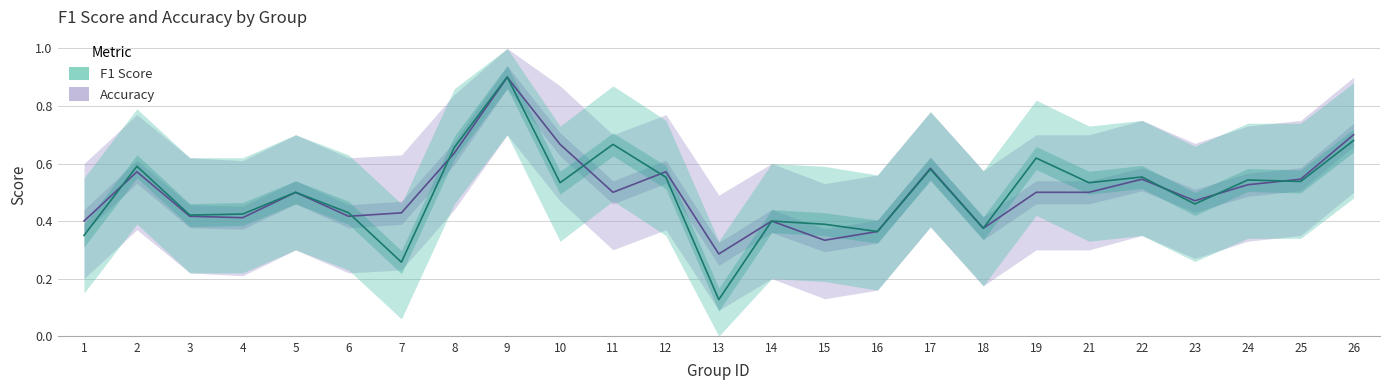

After their last crossing, which series has the higher values: accuracy or f1?

accuracy